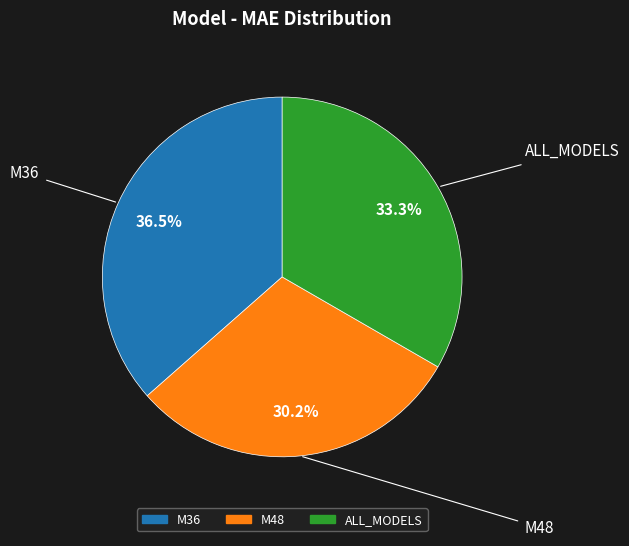

Count the number of slices in the pie.

3